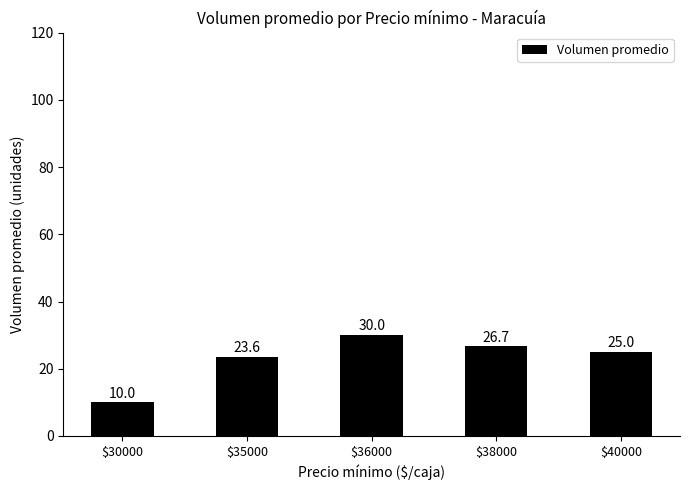

Is it true that the value at $40000 is 5.6?

False